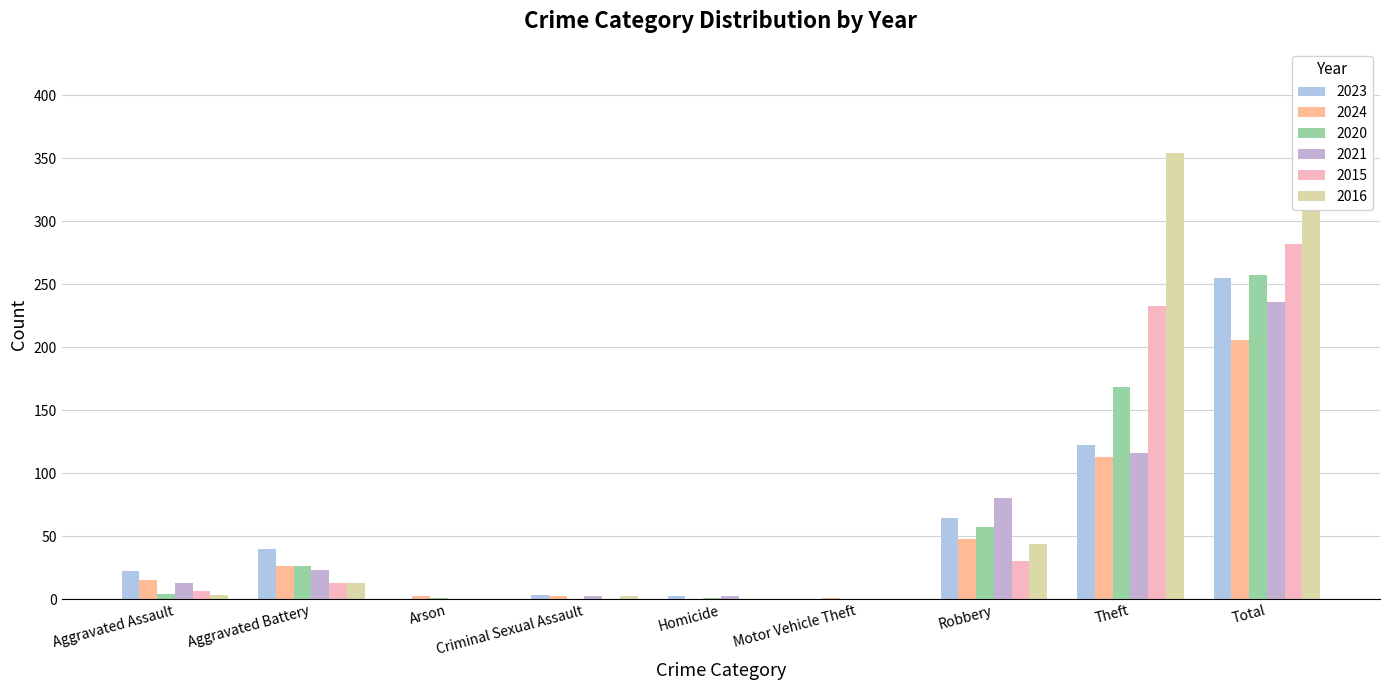

Reading left to right, transcribe all the data shown in this chart.

2023: 22	40	0	3	2	0	64	122	255
2024: 15	26	2	2	0	1	48	113	206
2020: 4	26	1	0	1	0	57	168	257
2021: 13	23	0	2	2	0	80	116	236
2015: 6	13	0	0	0	0	30	233	282
2016: 3	13	0	2	0	0	44	354	416